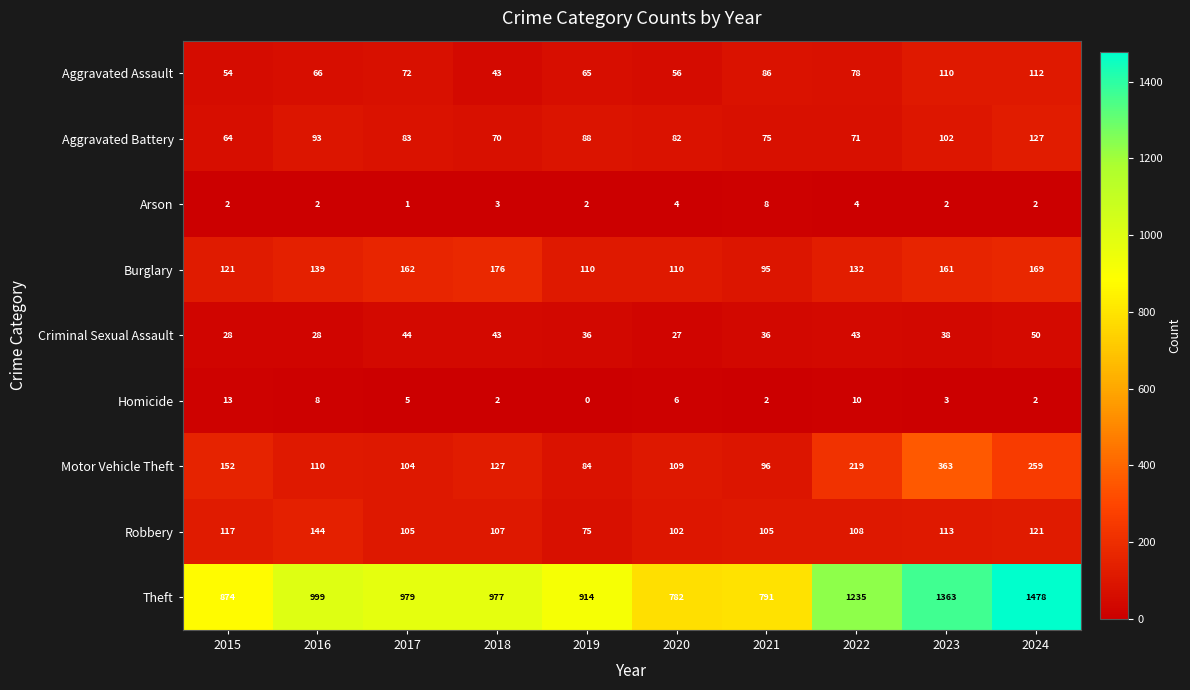

Which series has the largest range (max minus min)?

Theft